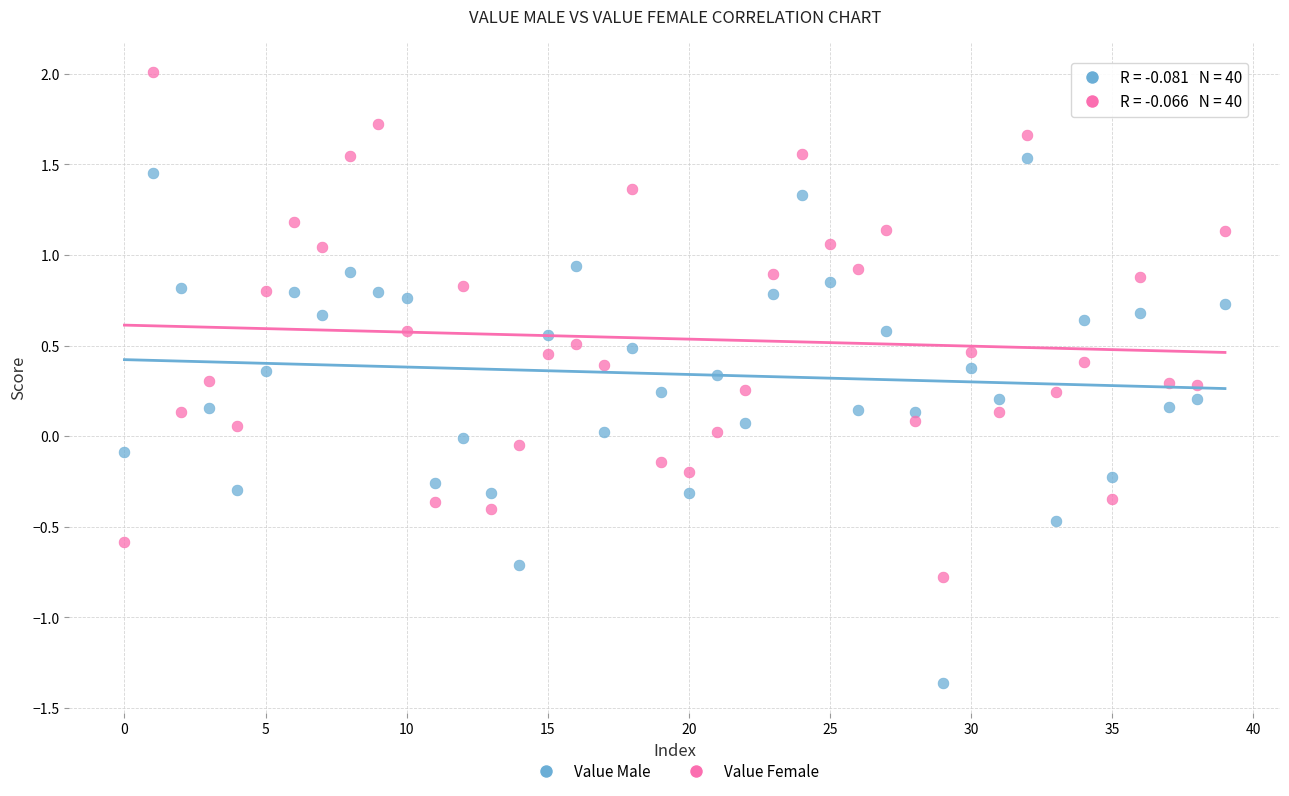

Which series reaches the minimum Y coordinate?

Value Male